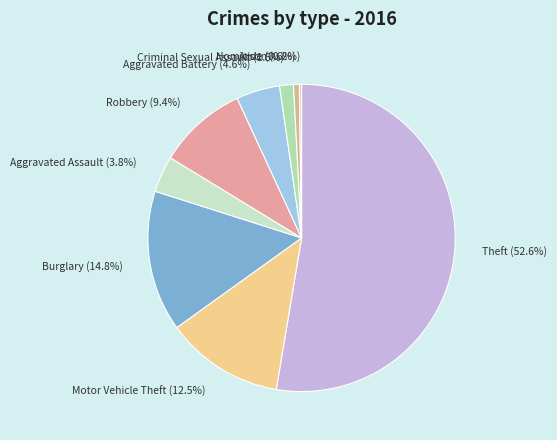

Do Aggravated Battery and Criminal Sexual Assault together represent more than half of the pie?

No